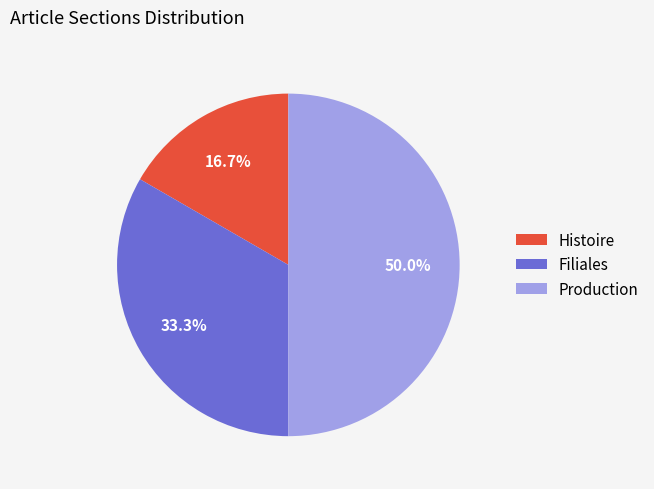

Which category has the smallest portion of the pie?

Histoire